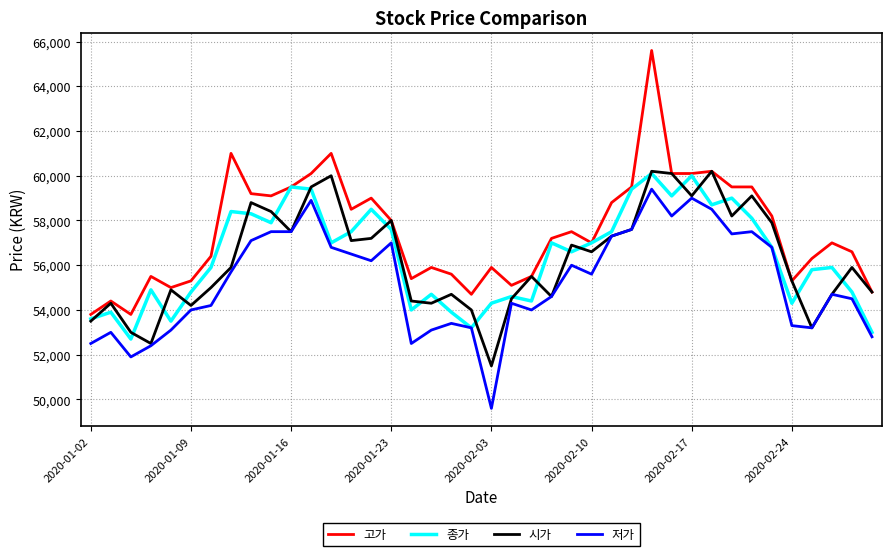

What is the highest value of the 고가 series?

65600